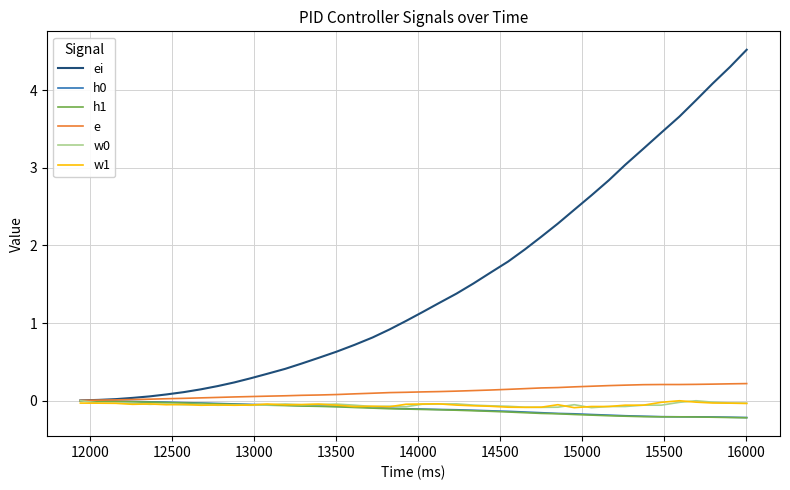

What is the maximum value shown in the chart?

4.5